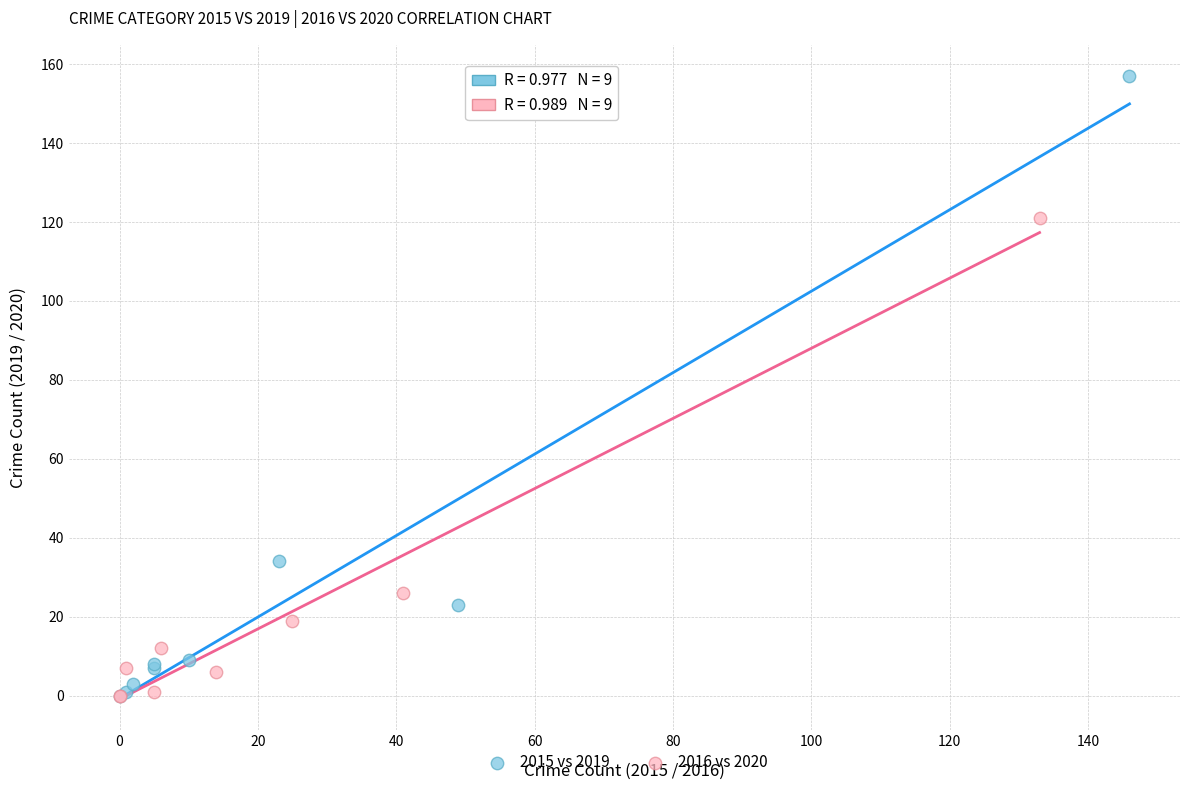

What are all the series names shown in the legend?

2015 vs 2019, 2016 vs 2020